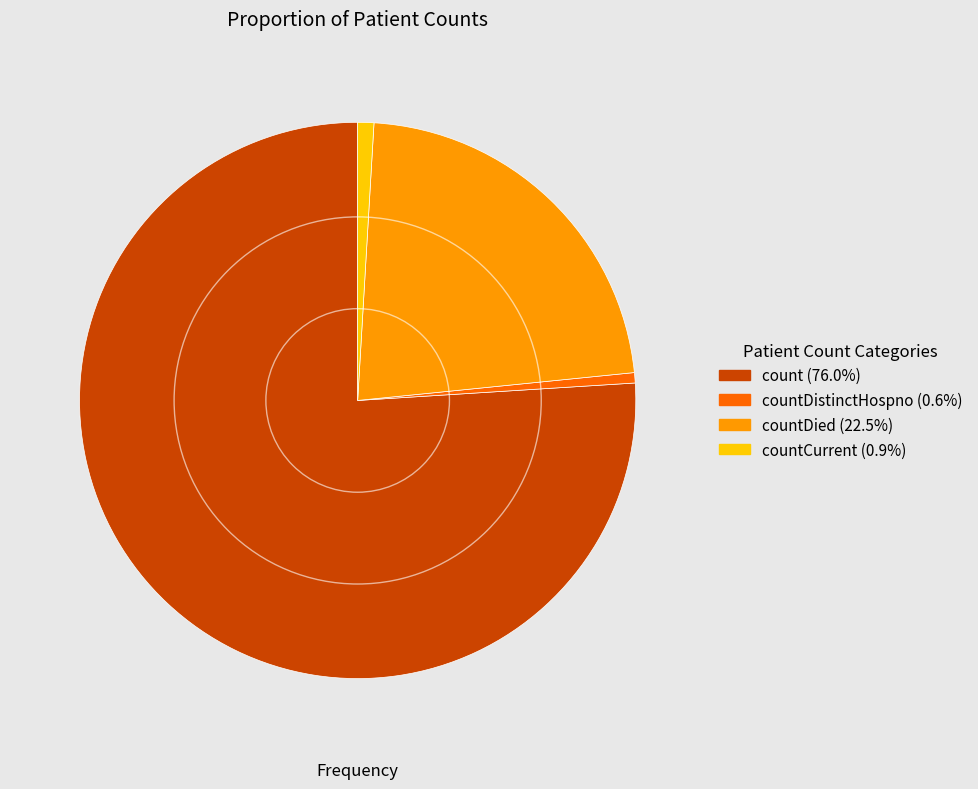

Is there any slice that represents more than half of the pie?

Yes